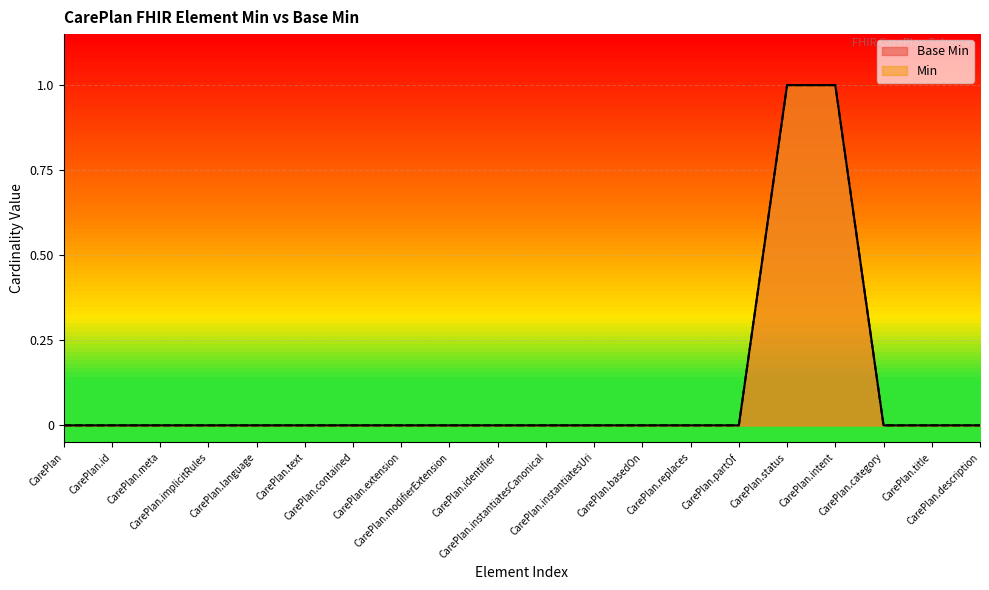

At which label is Min closest to 0?

CarePlan